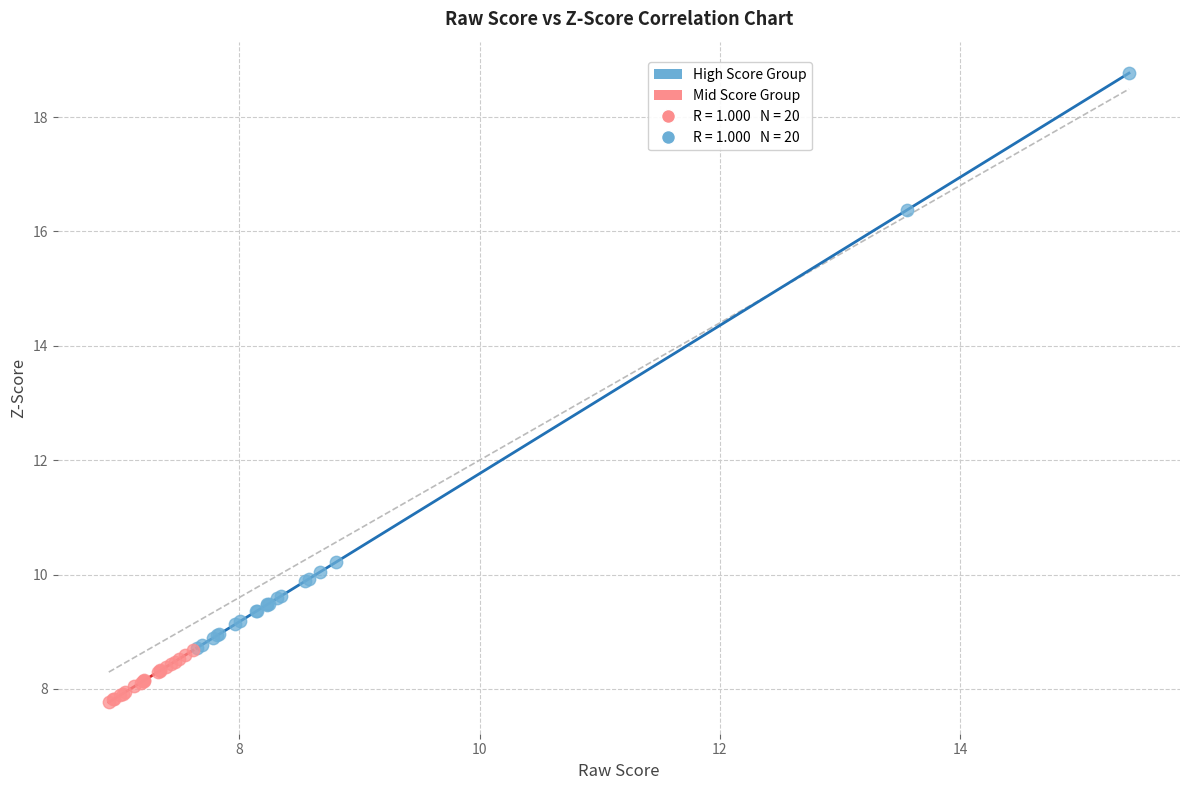

Which series reaches the maximum Y coordinate?

High Score Group